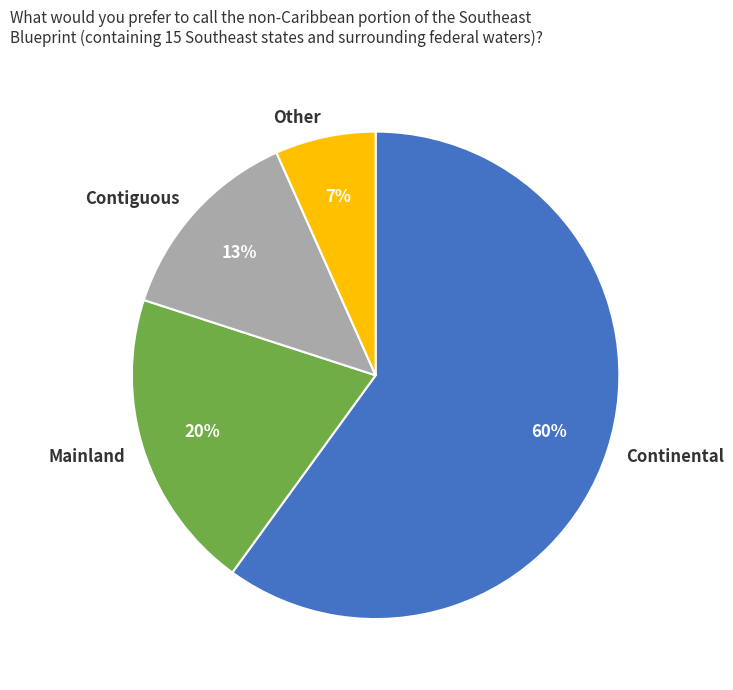

Is there a majority slice in this chart?

Yes